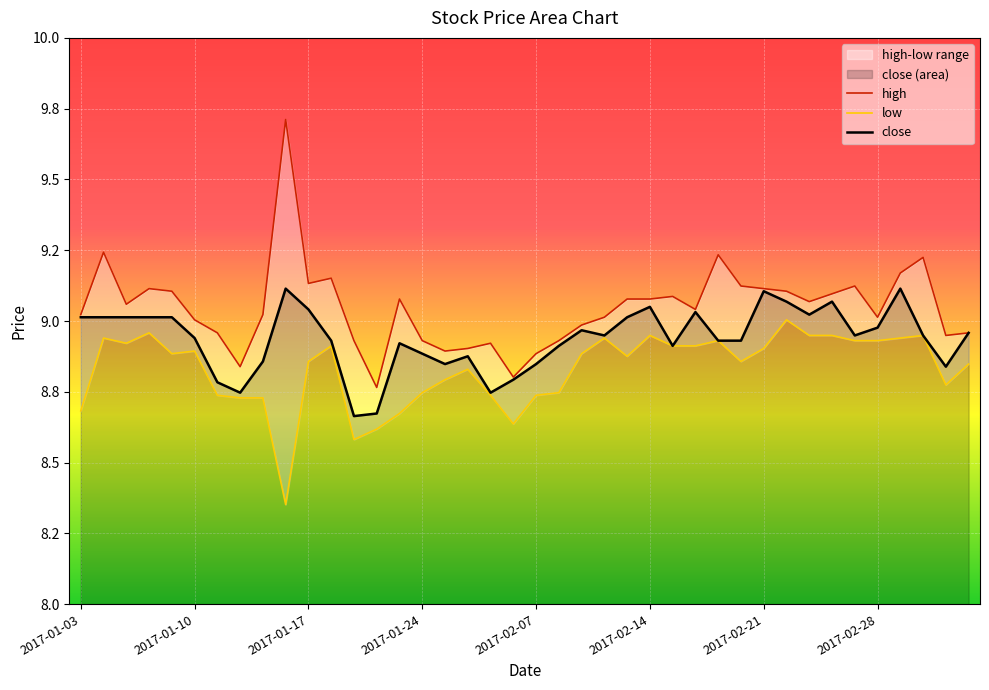

Does the chart display data point markers on the line(s)?

No